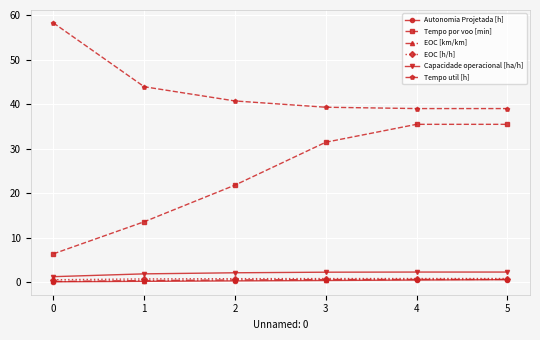

True or false: Tempo util [h] and Tempo por voo [min] intersect in this chart.

False